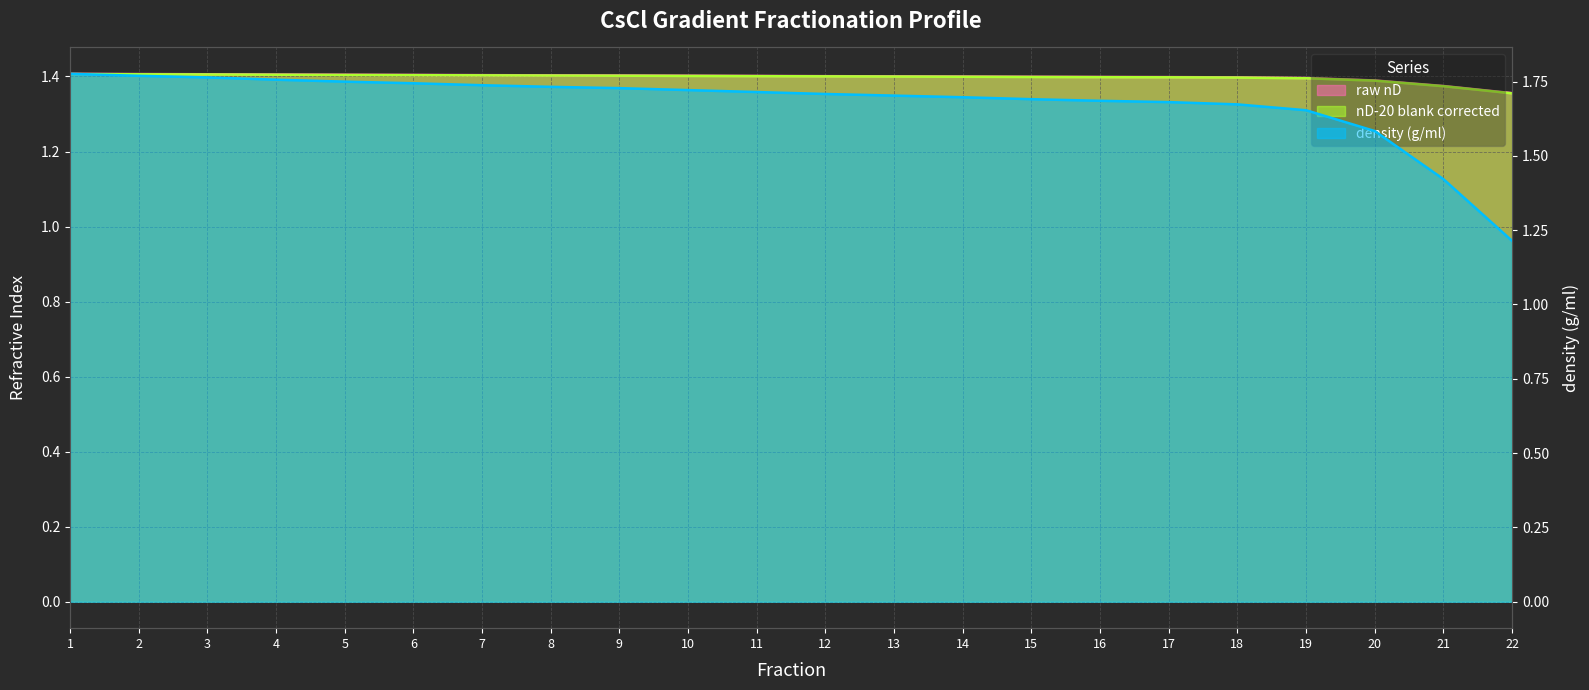

After their last crossing, which series has the higher values: density (g/ml) or raw nD?

raw nD